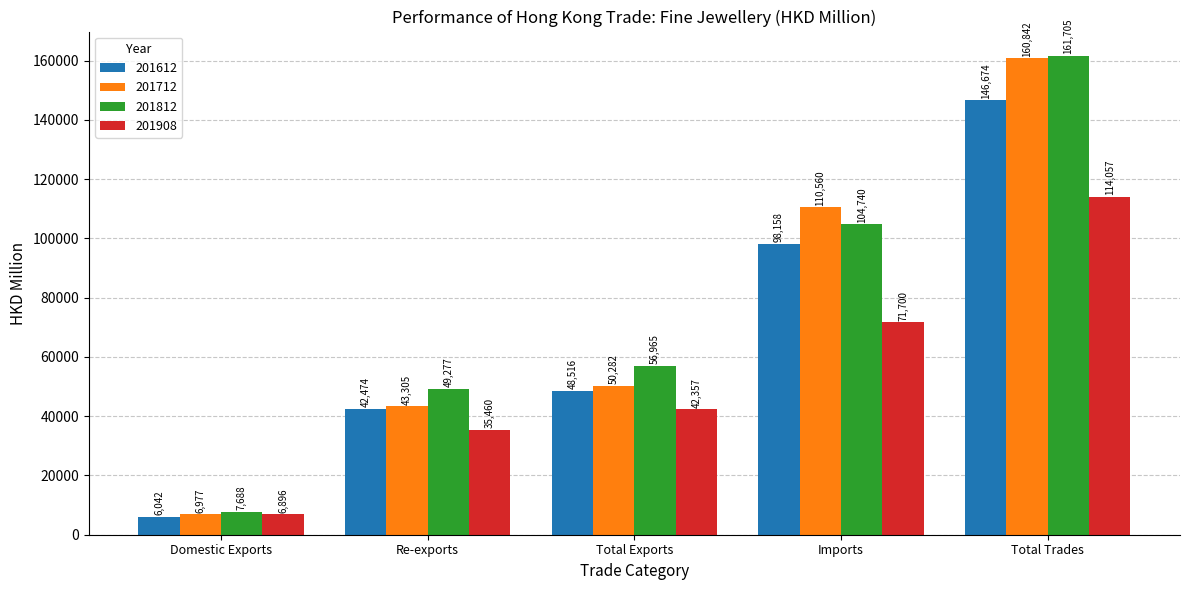

The 201812 series shows 13268.2 at Domestic Exports. True or false?

False